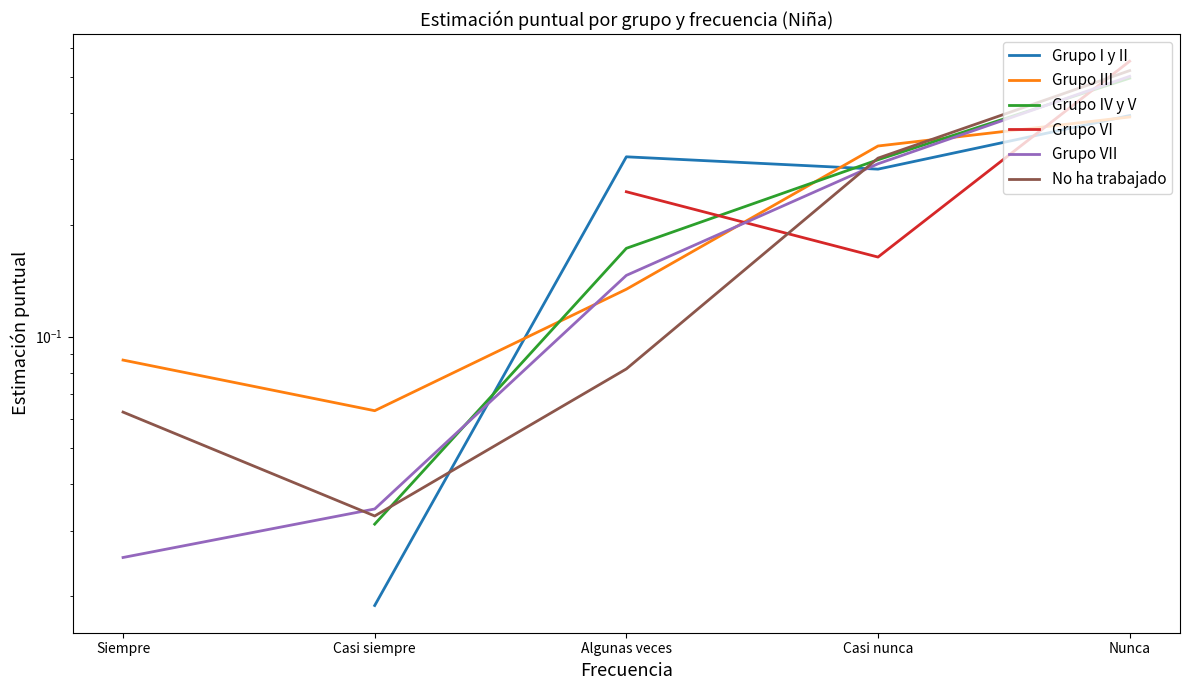

True or false: Grupo VI and Grupo IV y V cross at least once.

True